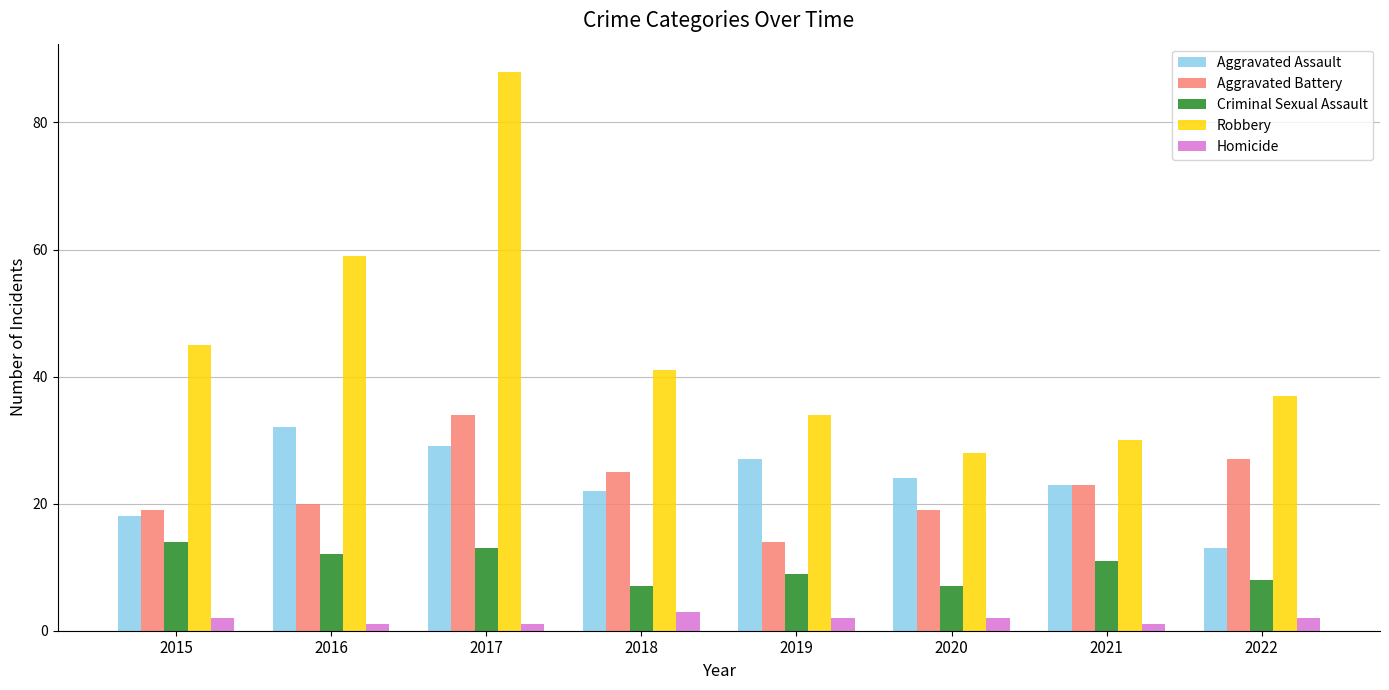

True or false: Robbery has a value of 99 at 2016.

False